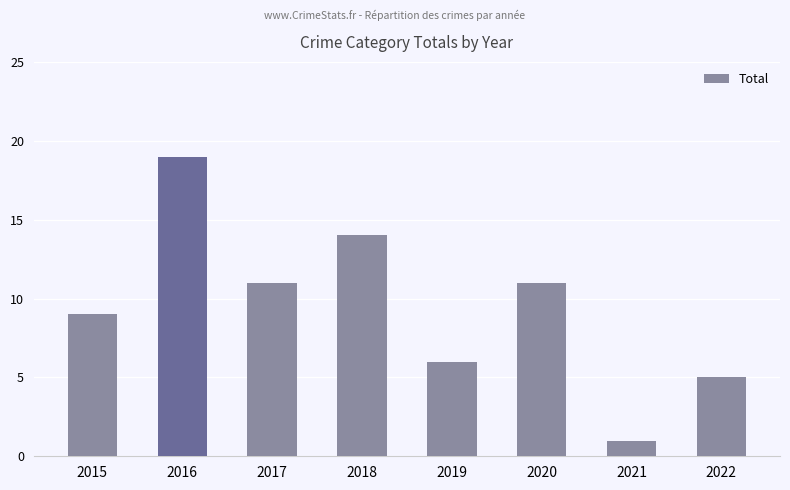

What is the difference between the values at 2021 and 2022?

4